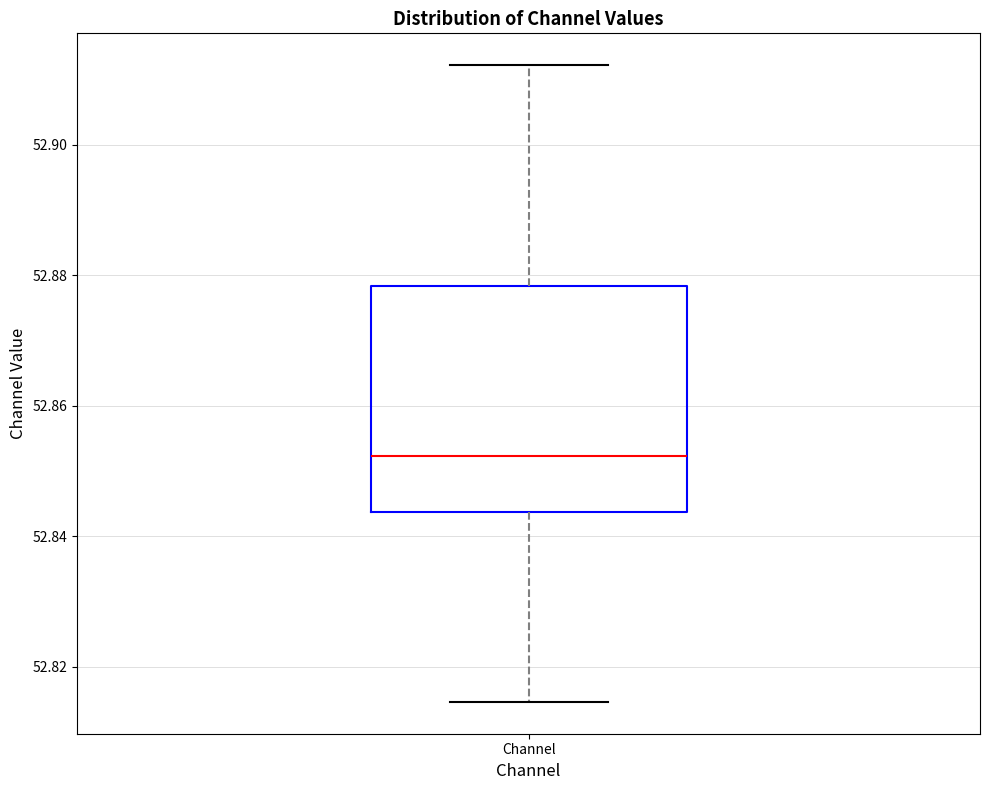

Where does the upper whisker of the box for Channel end on the y-axis? The values are not printed on the chart, so give them approximately, as read against the axis.

52.912